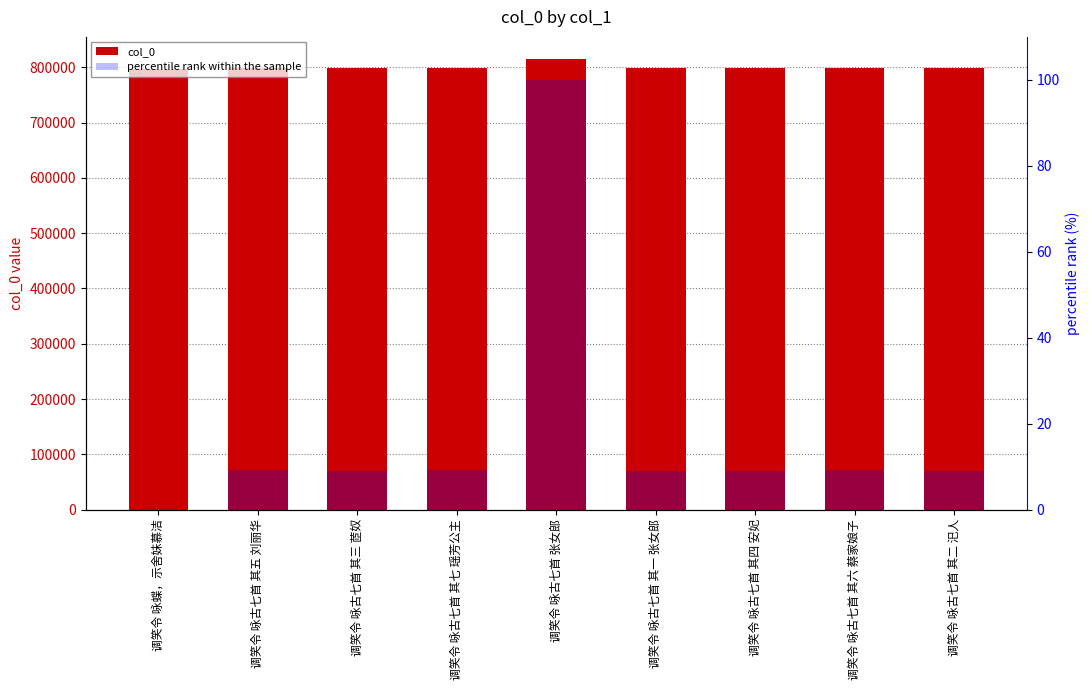

What is the difference between the col_0 values at 调笑令 咏古七首 其七 瑶芳公主 and 调笑令 咏古七首 其六 蔡家娘子?

1.0